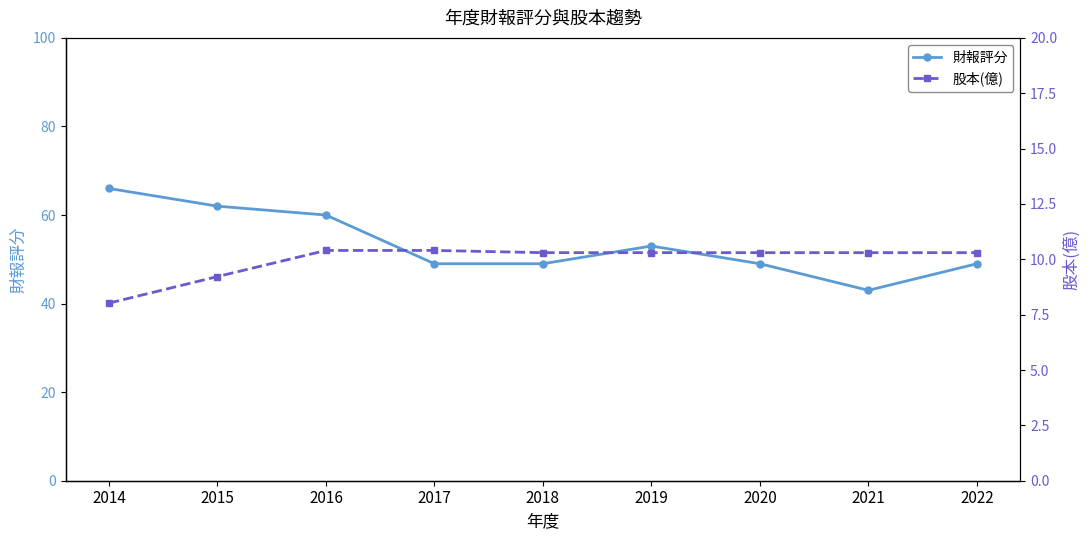

The value of 財報評分 at 2017 is 49.0. True or false?

True